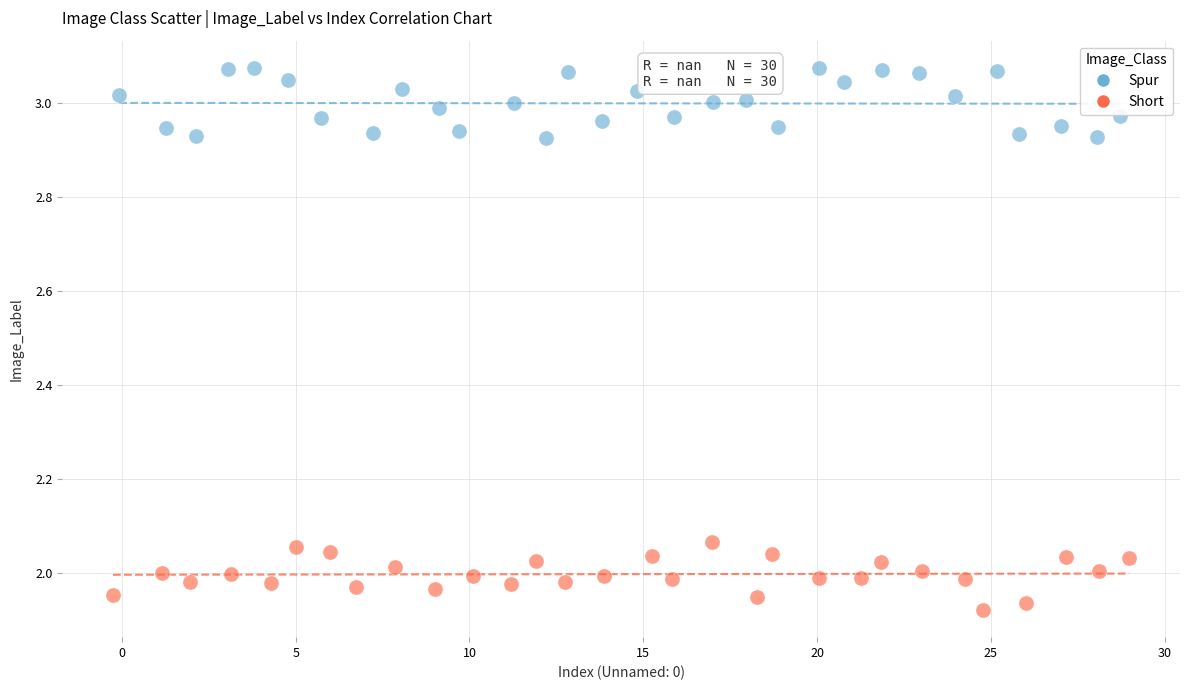

Which series contains the lowest Y value?

Short